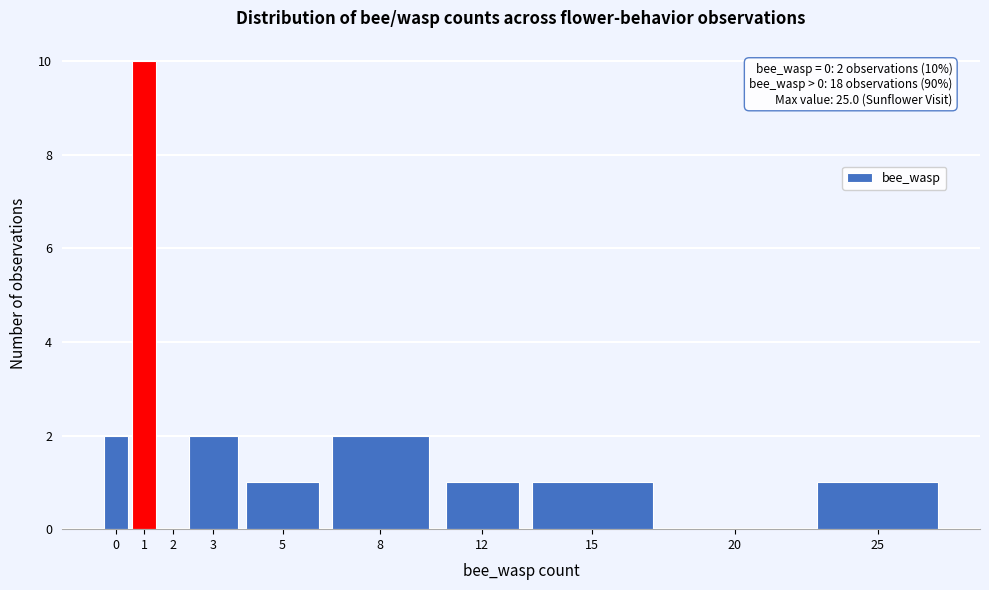

Reading left to right, what are all the values shown in this chart?

0=2	1=10	2=0	3=2	5=1	8=2	12=1	15=1	20=0	25=1